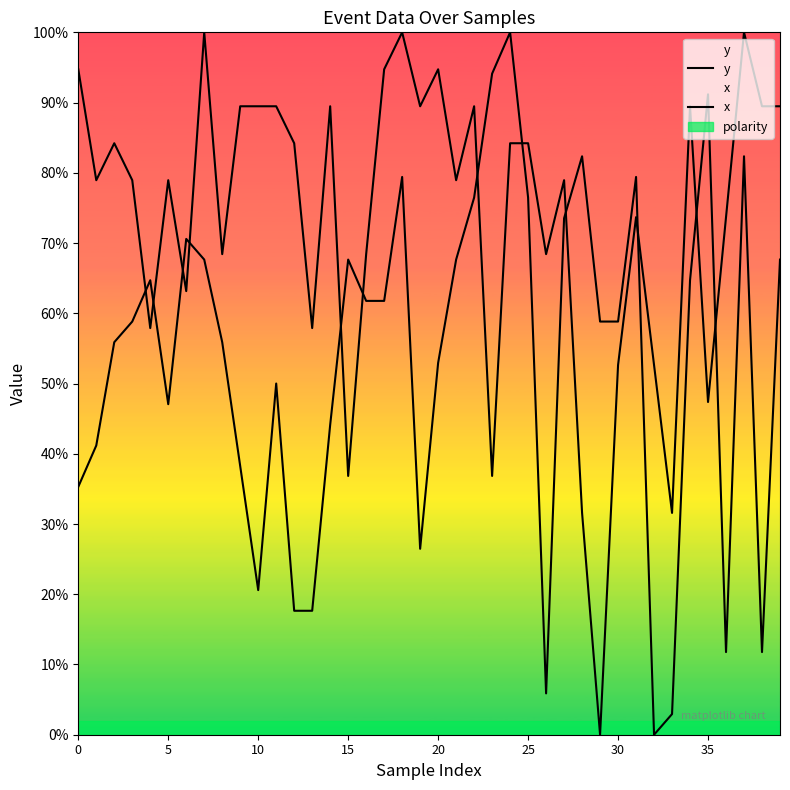

Does the chart display data point markers on the line(s)?

No